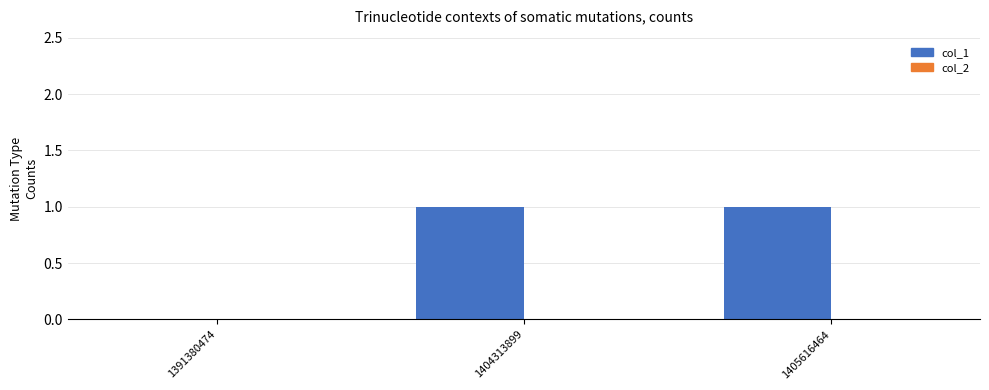

What is the change in value from 1391380474 to 1404313899?

+1